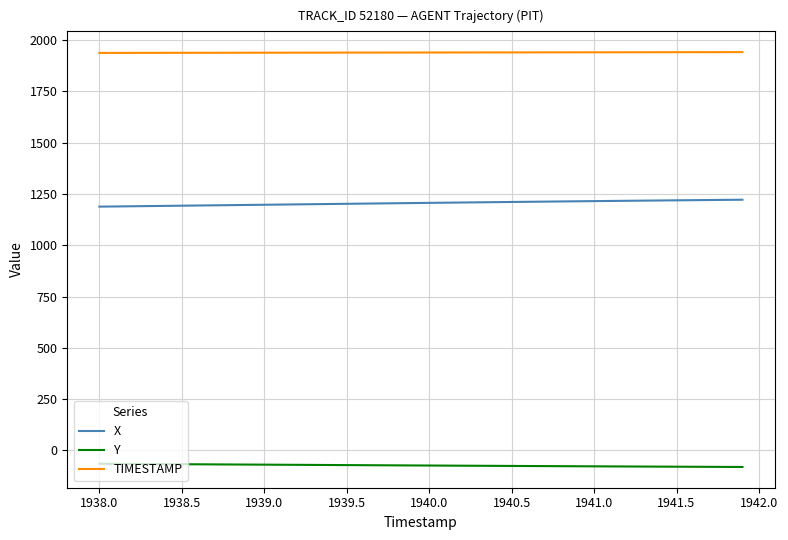

What is the difference between the maximum and second lowest values in the TIMESTAMP series?

3.8